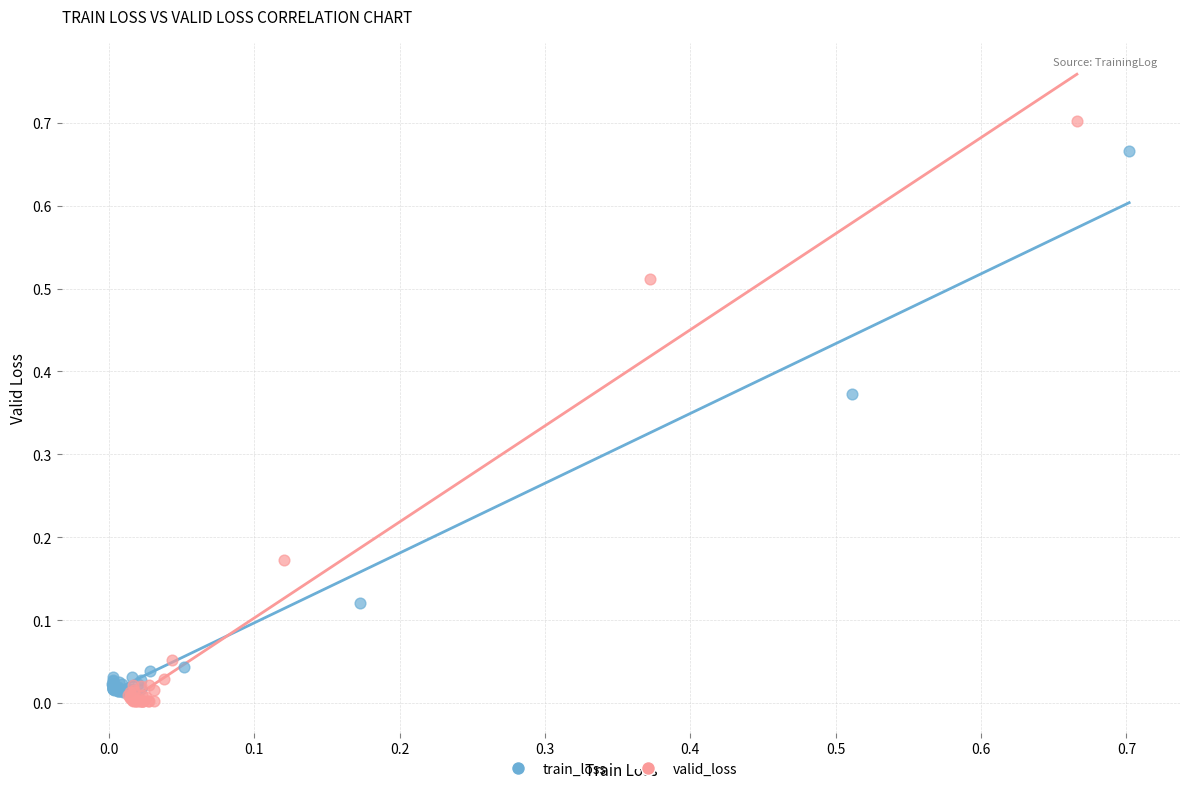

Which series contains the lowest Y value?

valid_loss